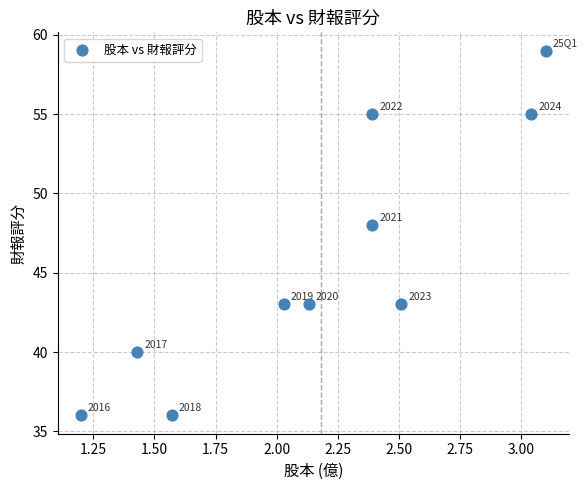

What is the range of Y values (max minus min)?

23